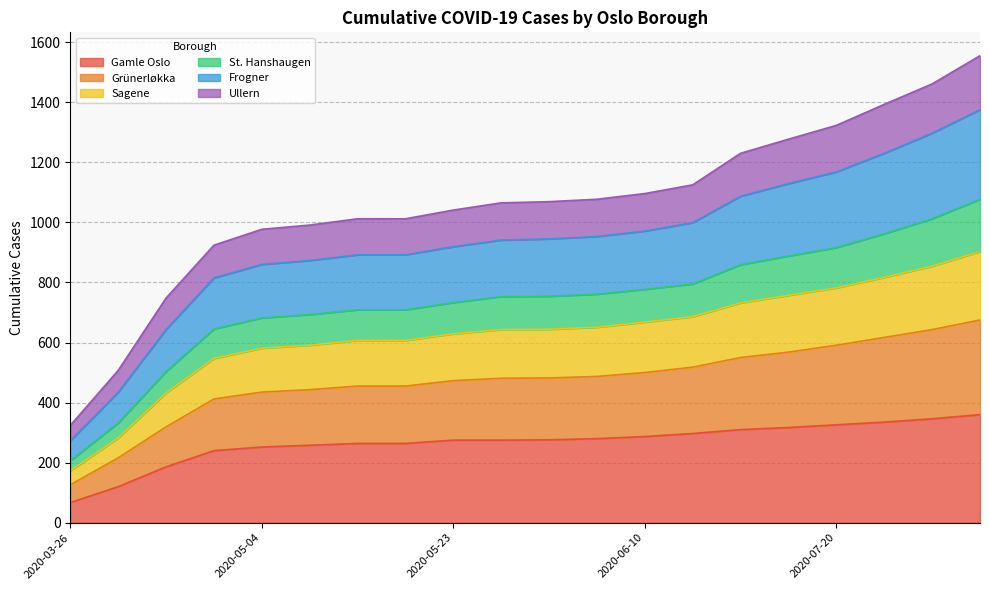

How many data points does each series have?

20